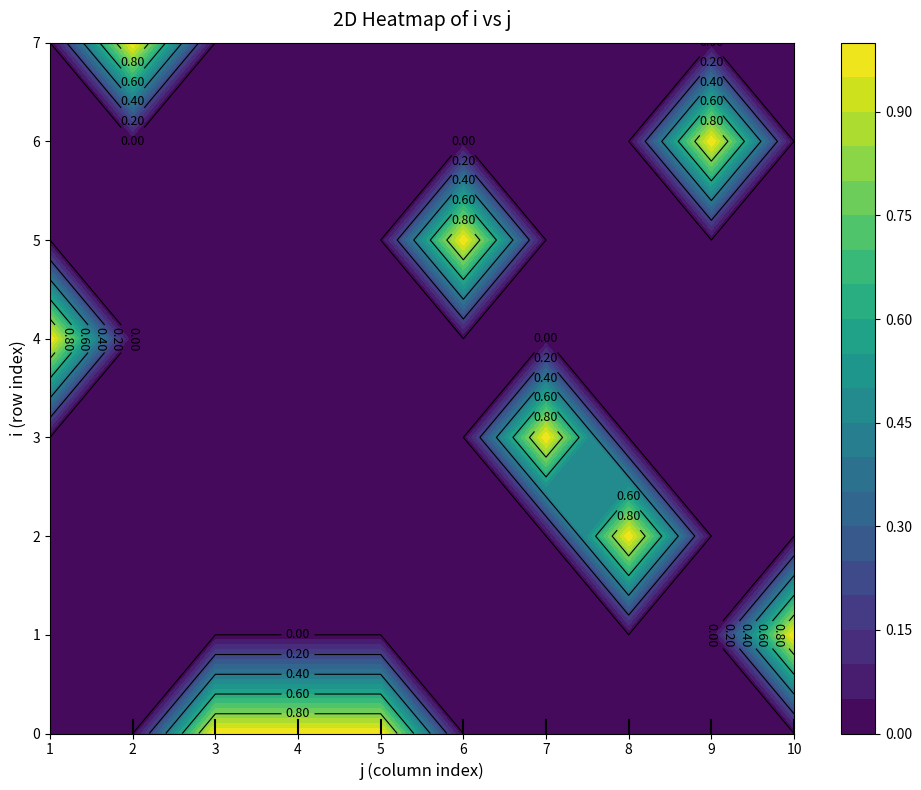

Which series has the widest spread of values?

1